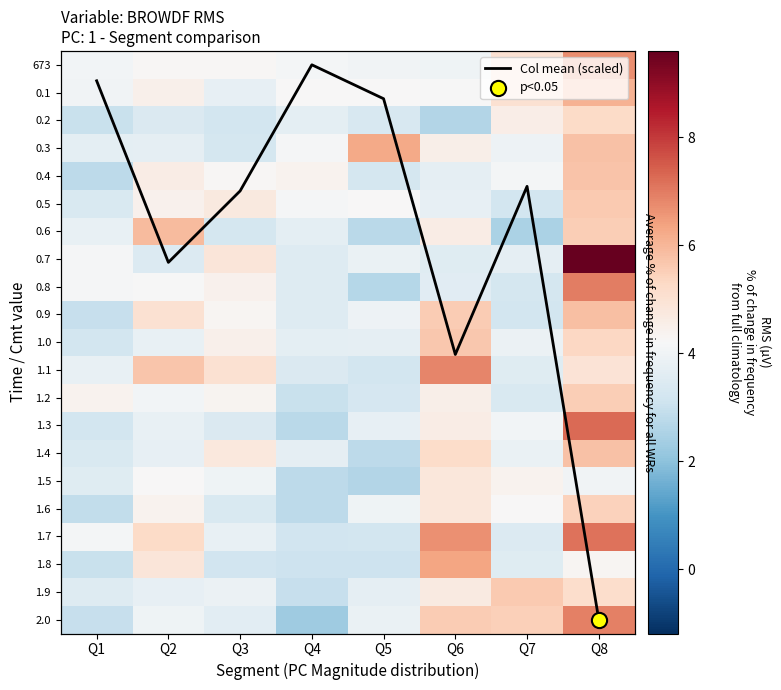

Rank the series by their maximum value, from highest to lowest.

Col mean (scaled), 0.7, 1.3, 1.7, 0.8, 2.0, 1.1, 673, 1.8, 0.3, 0.1, 0.6, 0.9, 1.4, 0.4, 1.0, 0.5, 1.9, 1.2, 1.6, 0.2, 1.5